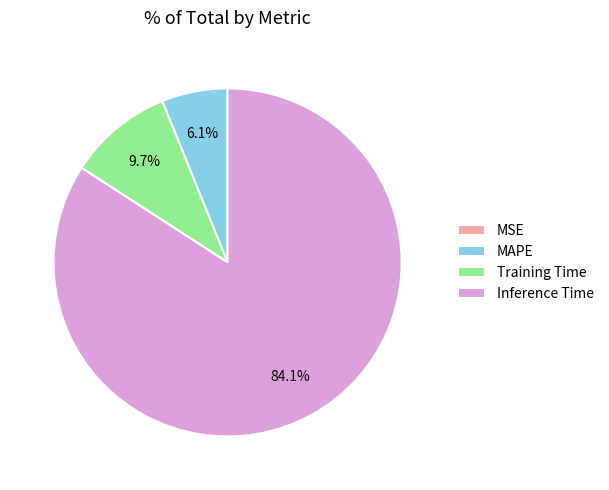

Which category has the biggest portion of the pie?

Inference Time